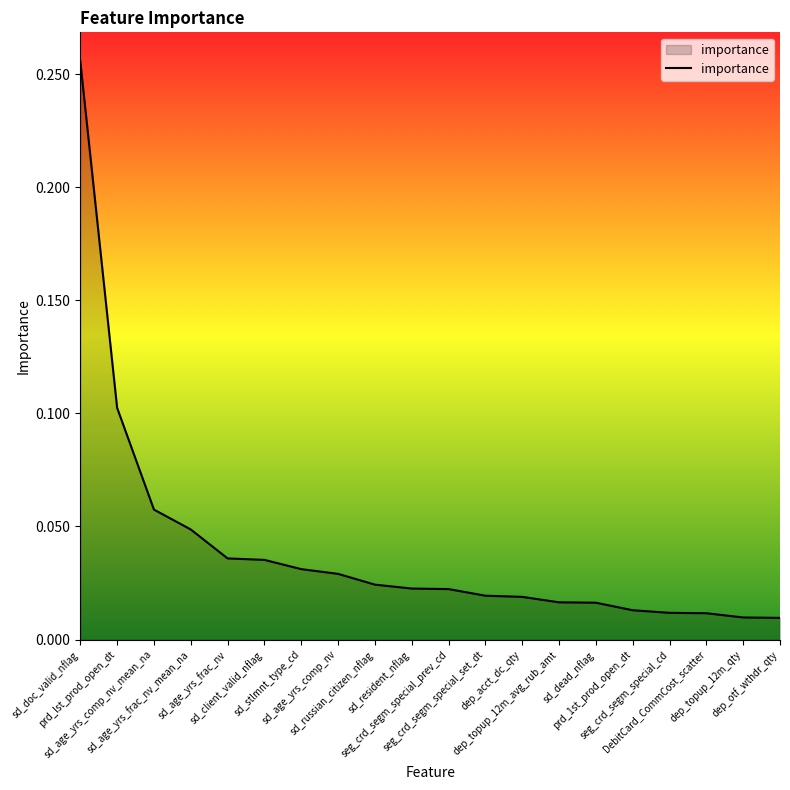

List the labels in order of value, smallest first.

dep_otf_wthdr_qty, dep_topup_12m_qty, DebitCard_CommCost_scatter, seg_crd_segm_special_cd, prd_1st_prod_open_dt, sd_dead_nflag, dep_topup_12m_avg_rub_amt, dep_acct_dc_qty, seg_crd_segm_special_set_dt, seg_crd_segm_special_prev_cd, sd_resident_nflag, sd_russian_citizen_nflag, sd_age_yrs_comp_nv, sd_stlmnt_type_cd, sd_client_valid_nflag, sd_age_yrs_frac_nv, sd_age_yrs_frac_nv_mean_na, sd_age_yrs_comp_nv_mean_na, prd_lst_prod_open_dt, sd_doc_valid_nflag